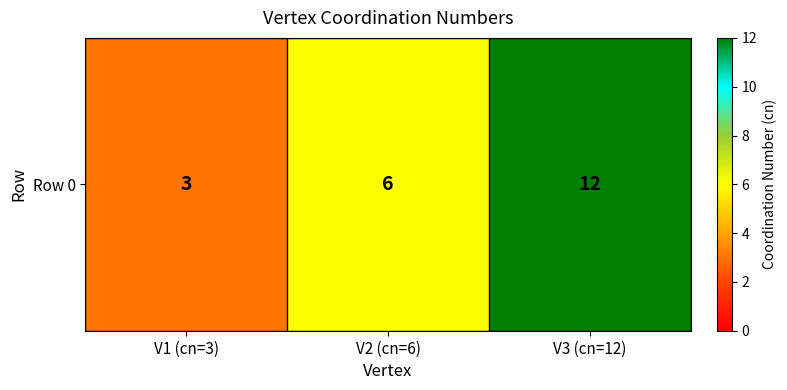

At which category does the chart reach its peak across all series?

V3 (cn=12)